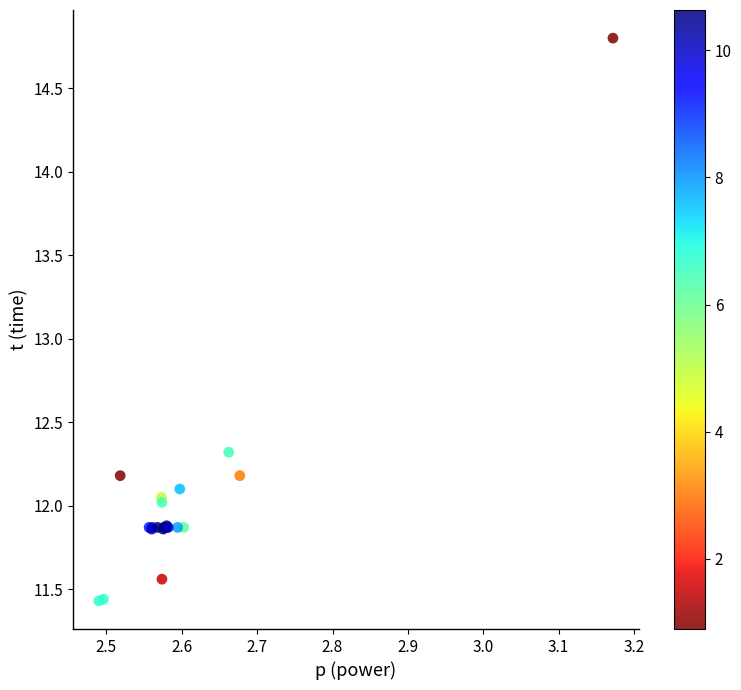

What Y value in the scatter plot is closest to 13?

12.3